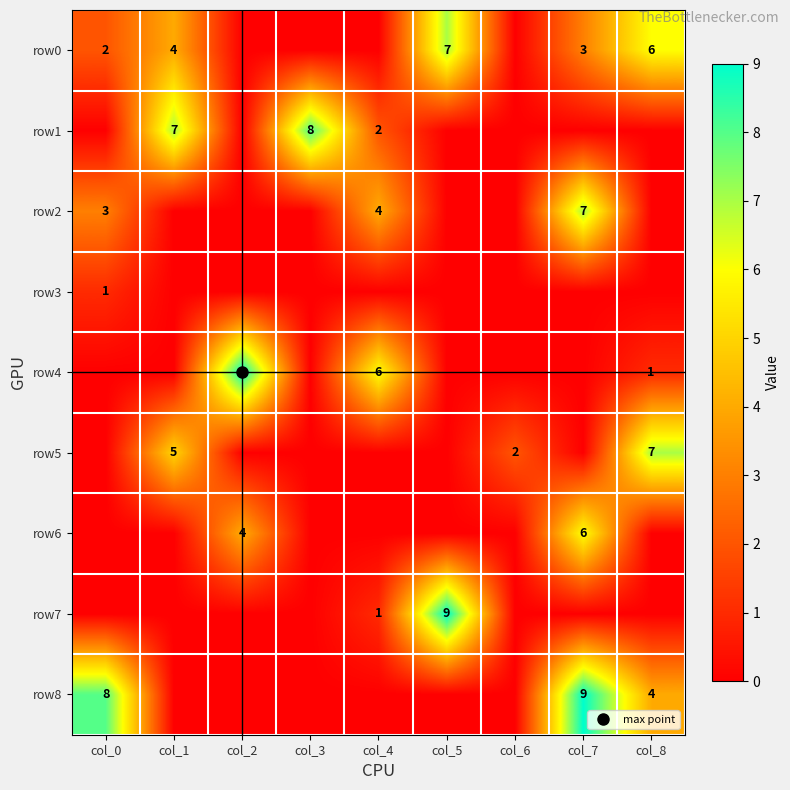

The value of row3 at col_3 is 0. True or false?

True